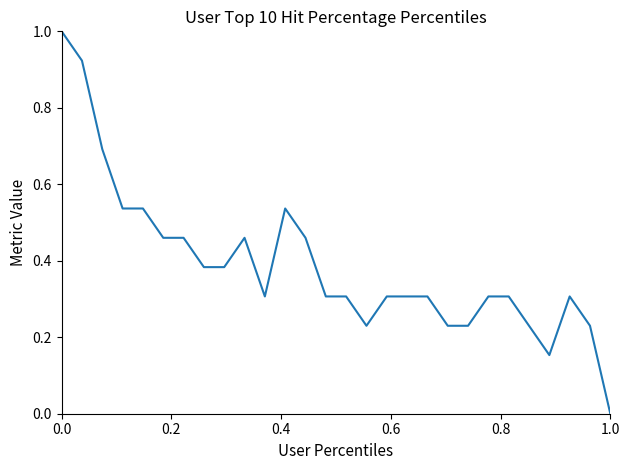

What is the sum of all values?

10.9